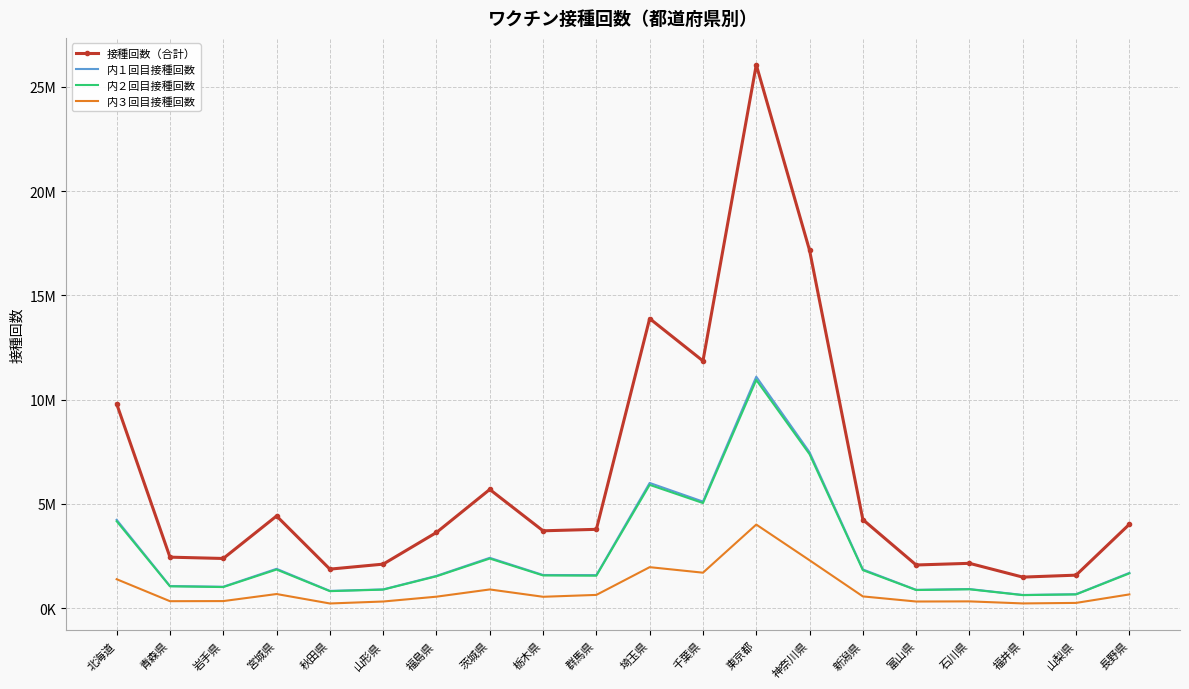

What is the spread (max minus min) of values at 福島県?

3078832